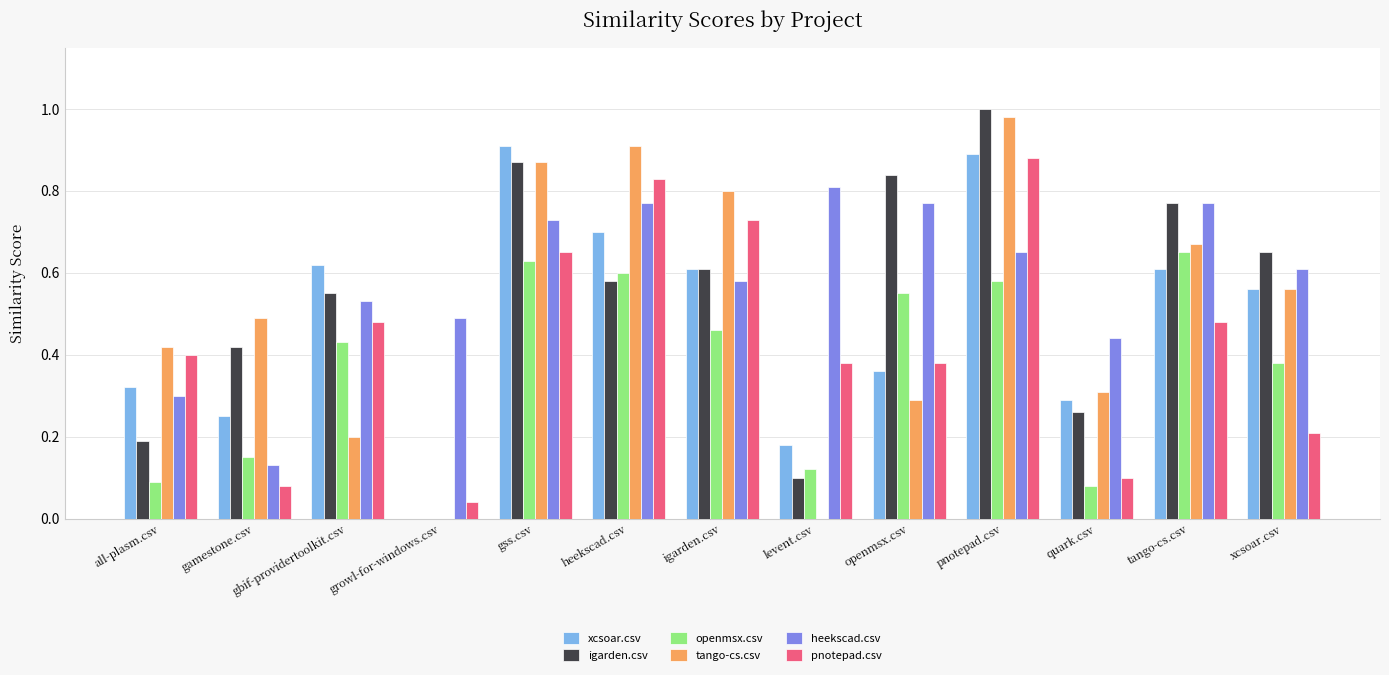

Are the bars horizontal?

No